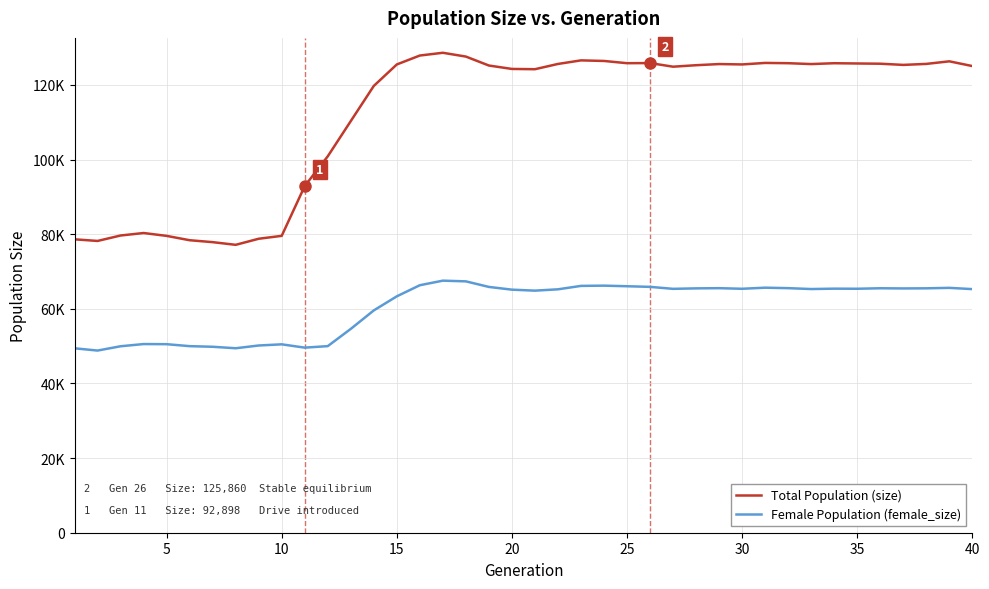

What is the greatest value displayed?

128618